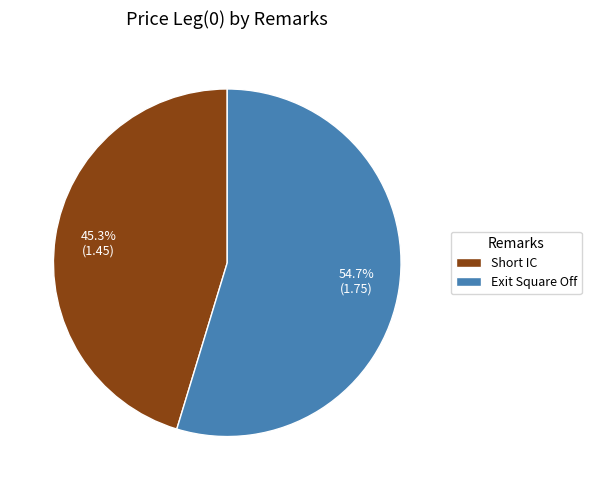

To the nearest percent, what is the difference between the Exit Square Off and Short IC slice percentages?

9%